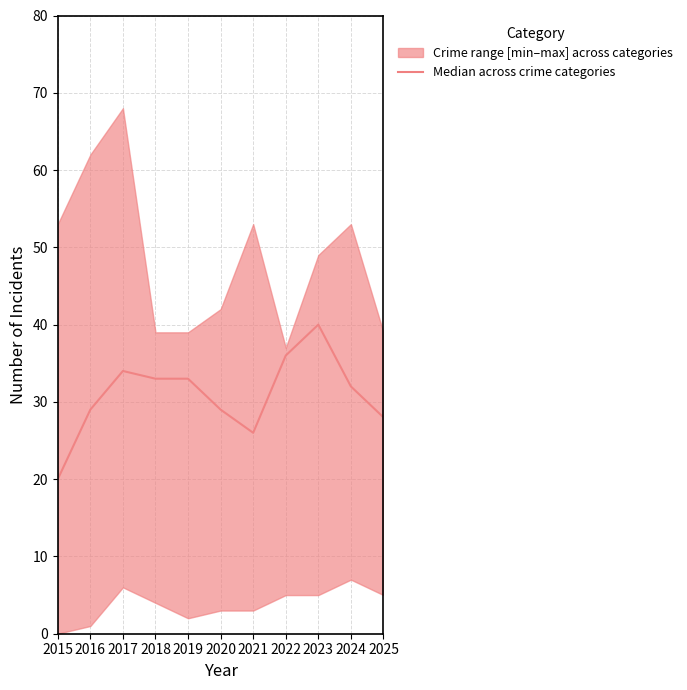

List the labels in order of value, smallest first.

2015, 2021, 2025, 2016, 2020, 2024, 2018, 2019, 2017, 2022, 2023